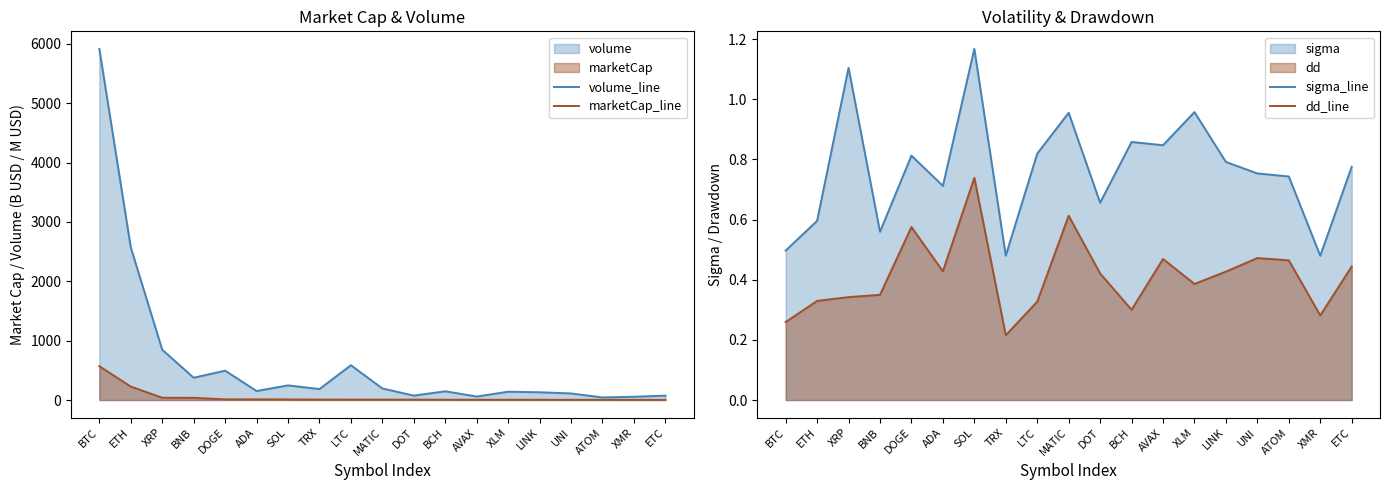

Reading left to right, transcribe all the data shown in this chart.

volume_line: 5914.2	2570.2	846.6	375.4	494.7	151.8	246.4	184.7	586.2	194.7	74.6	147.1	59.0	140.0	130.7	110.9	43.7	55.4	73.8
marketCap_line: 569.4	226.8	38.2	37.3	11.2	11.1	10.1	7.4	6.9	6.6	6.3	4.7	4.6	4.4	4.2	3.7	3.1	3.0	2.6
sigma_line: 0.5	0.6	1.1	0.6	0.8	0.7	1.2	0.5	0.8	1.0	0.7	0.9	0.8	1.0	0.8	0.8	0.7	0.5	0.8
dd_line: 0.3	0.3	0.3	0.3	0.6	0.4	0.7	0.2	0.3	0.6	0.4	0.3	0.5	0.4	0.4	0.5	0.5	0.3	0.4